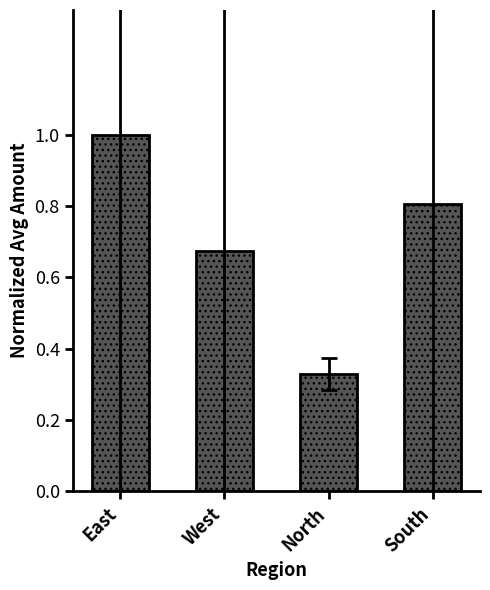

At which label is the value closest to 0?

North